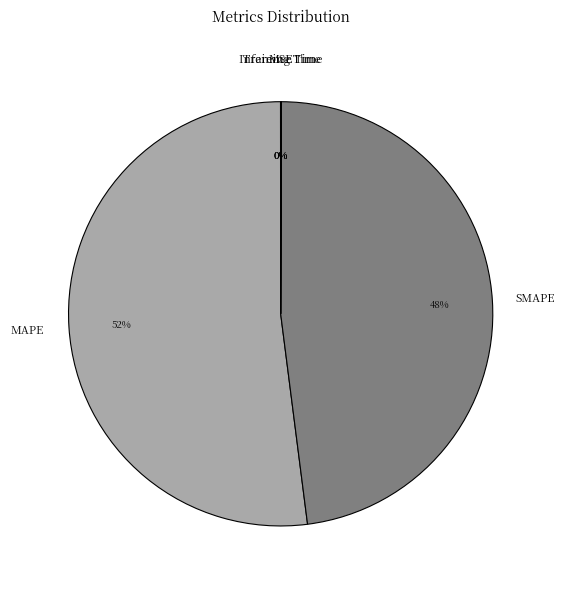

To the nearest percent, what is the combined percentage of MAPE and SMAPE?

100%